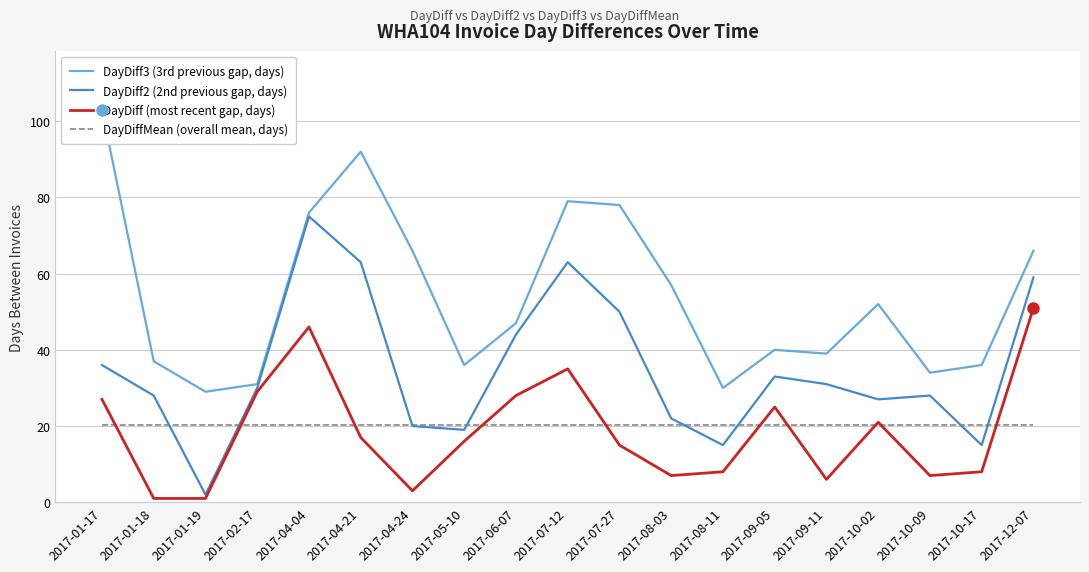

True or false: DayDiff (most recent gap, days) and DayDiff2 (2nd previous gap, days) cross at least once.

False